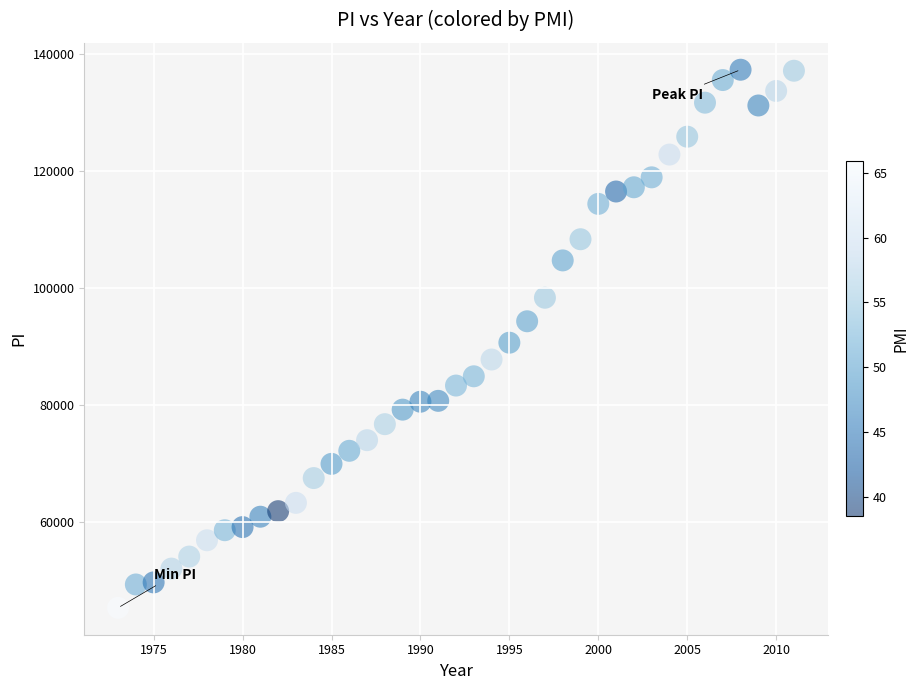

What is the range of Y values (max minus min)?

91855.4